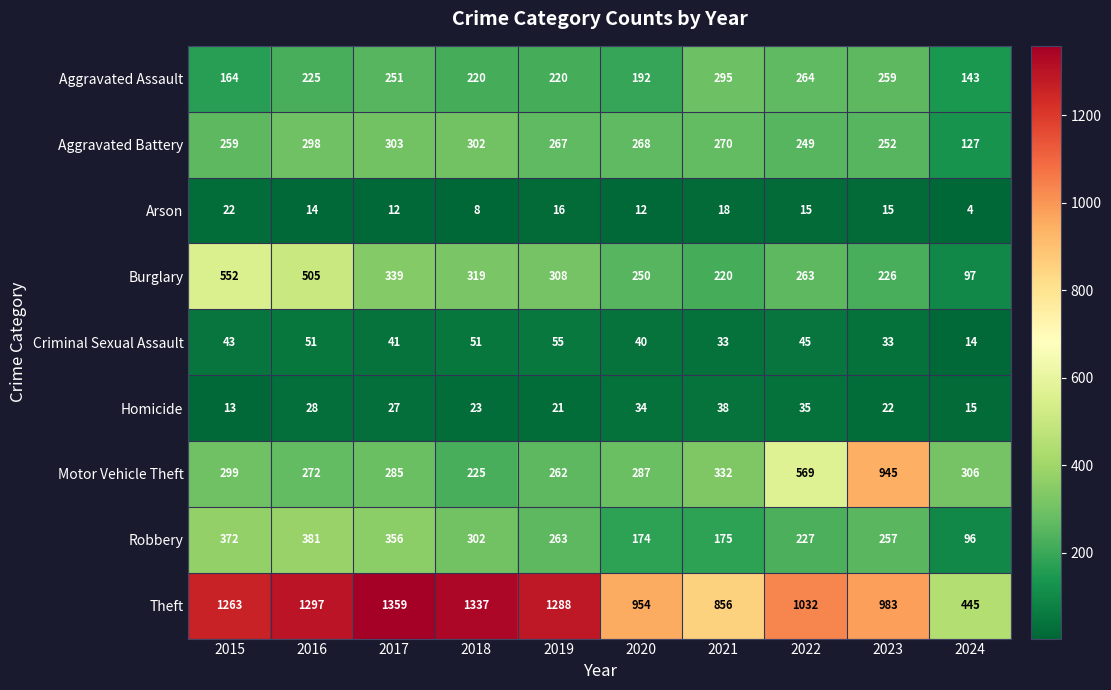

At which label does Homicide first exceed 27?

2016